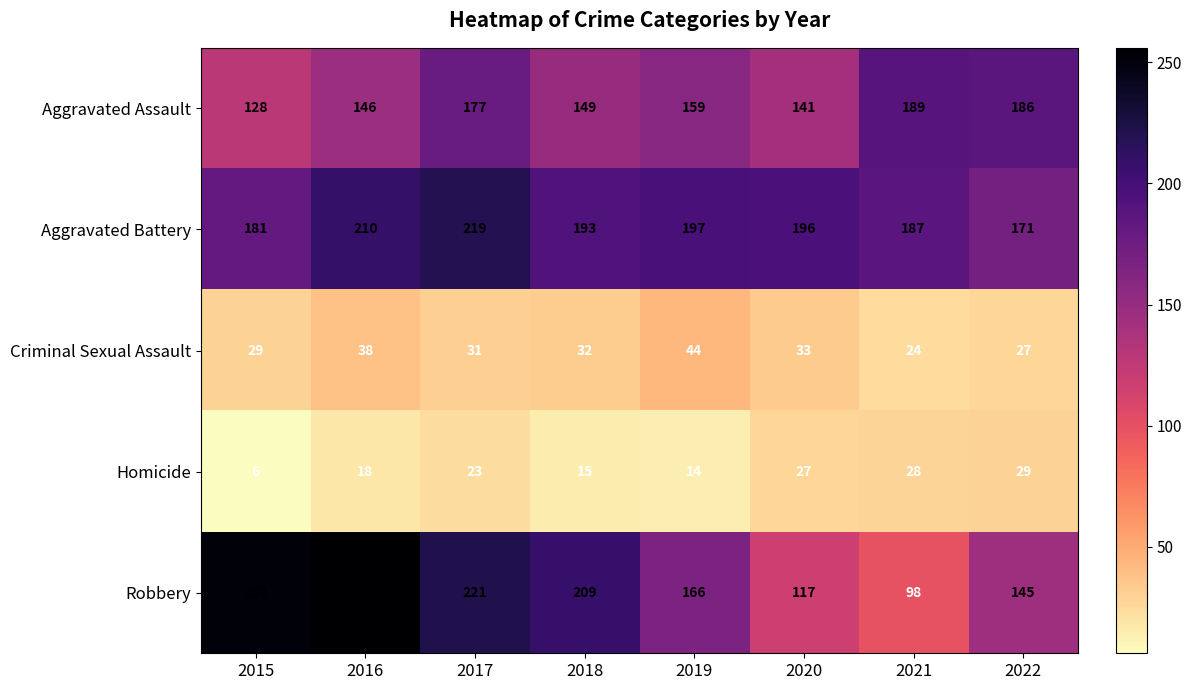

At which label does Aggravated Battery first exceed 196?

2016